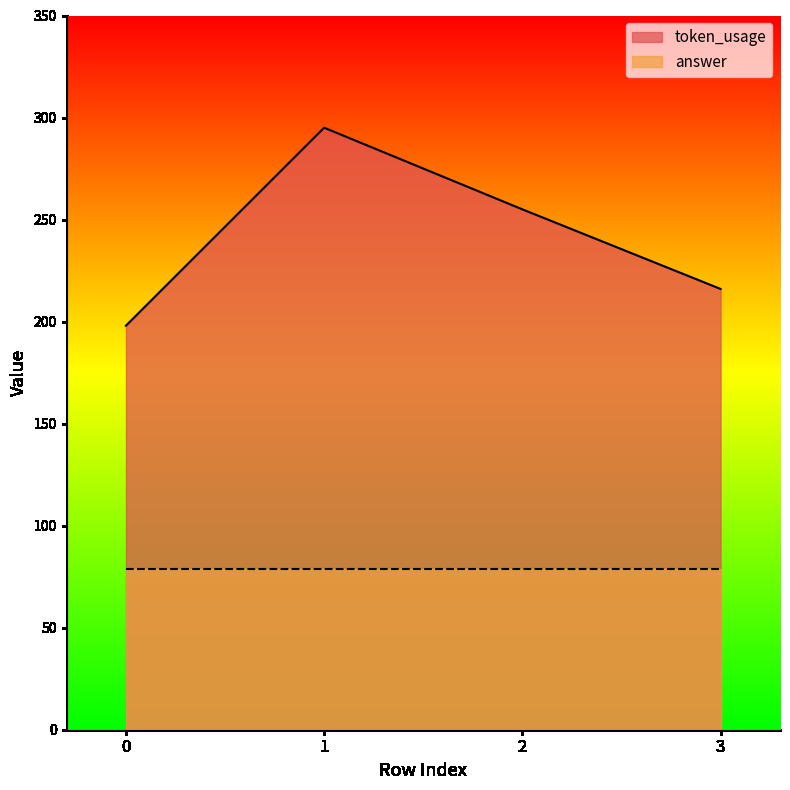

Rank the categories by value from lowest to highest.

0, 3, 2, 1